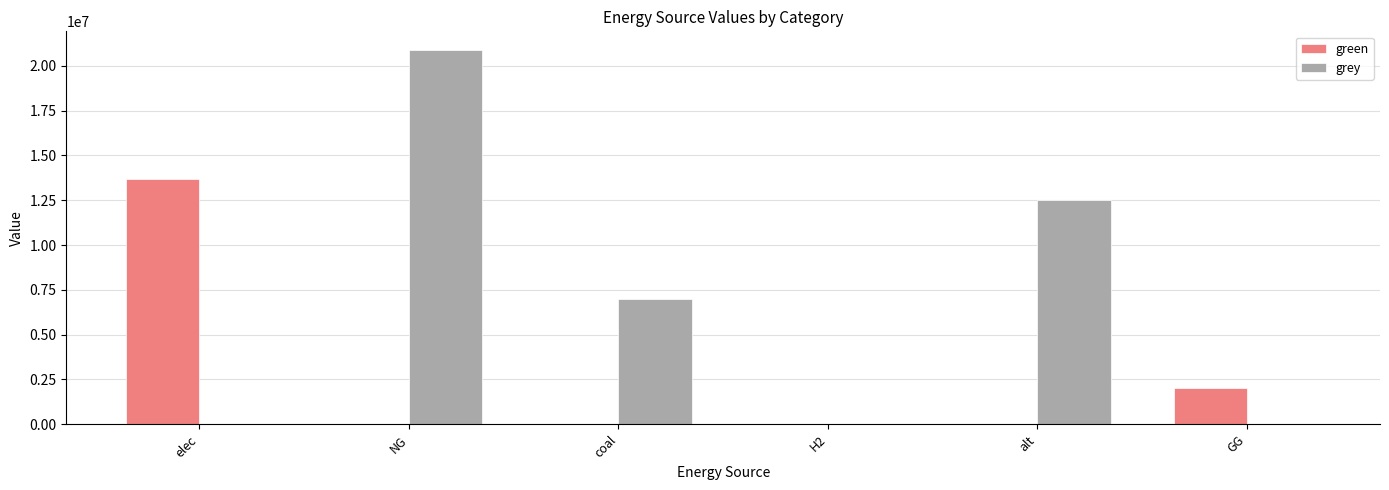

True or false: green has a value of 22543626.7 at elec.

False